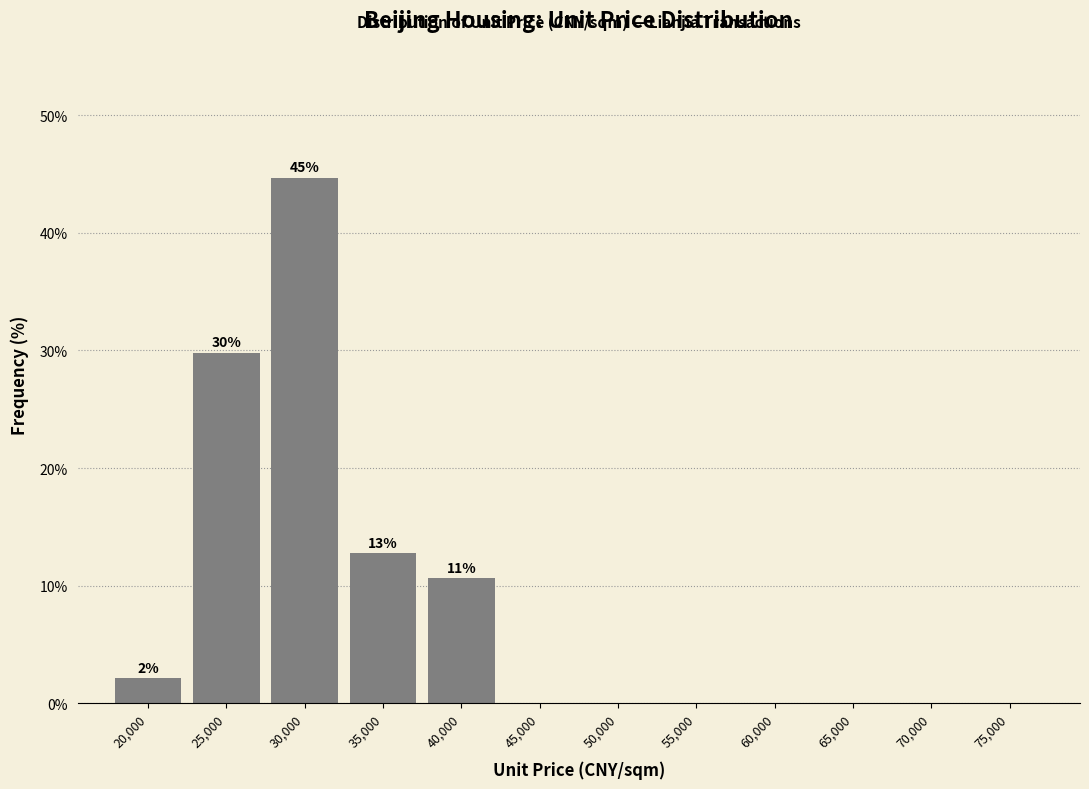

Reading left to right, transcribe all the data shown in this chart.

20,000=2.1	25,000=29.8	30,000=44.7	35,000=12.8	40,000=10.6	45,000=0.0	50,000=0.0	55,000=0.0	60,000=0.0	65,000=0.0	70,000=0.0	75,000=0.0